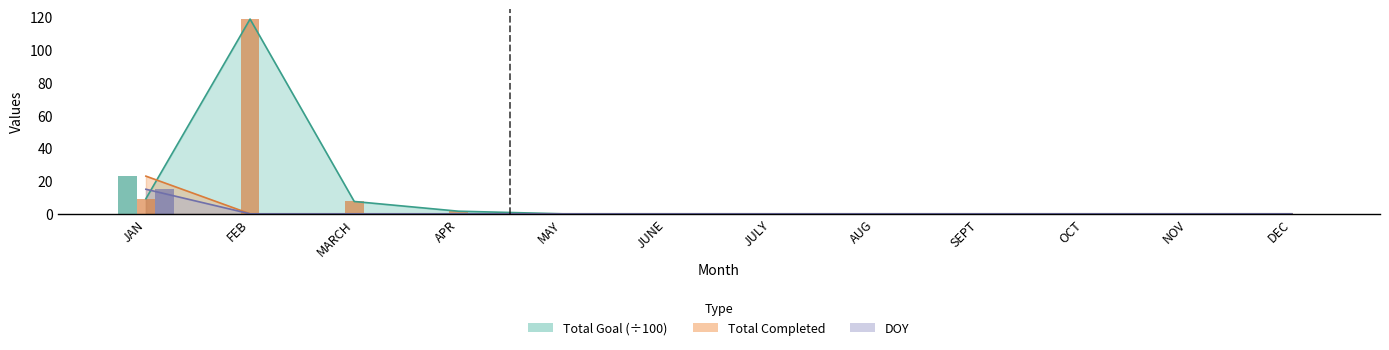

The DOY series shows -6.3 at JUNE. True or false?

False